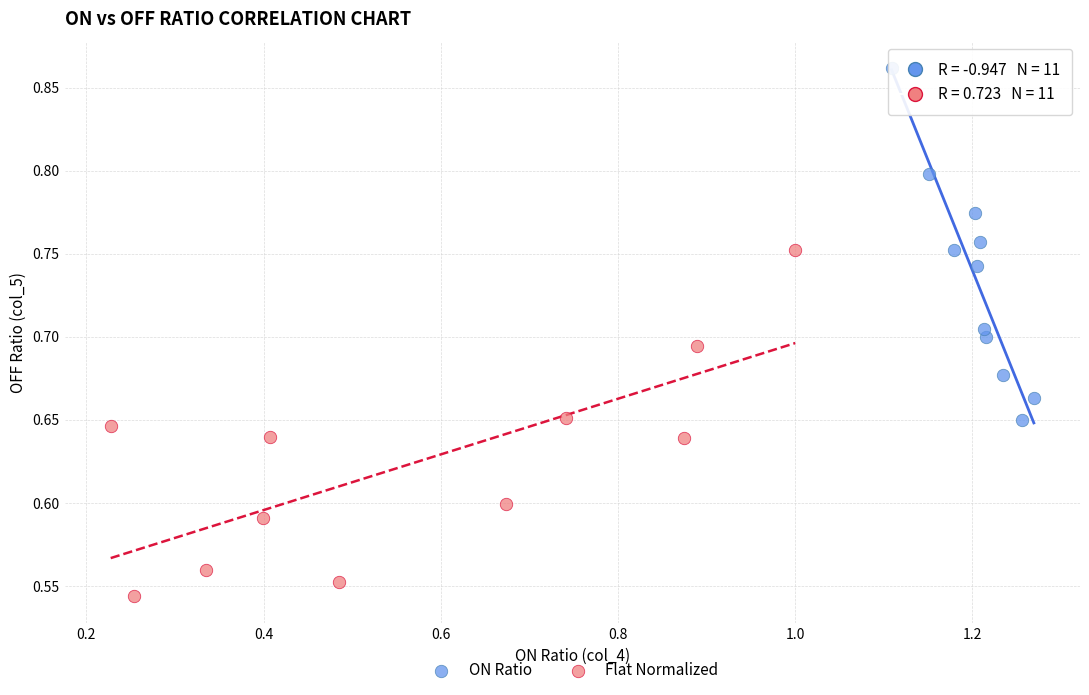

Which series has the widest spread of Y values?

ON Ratio